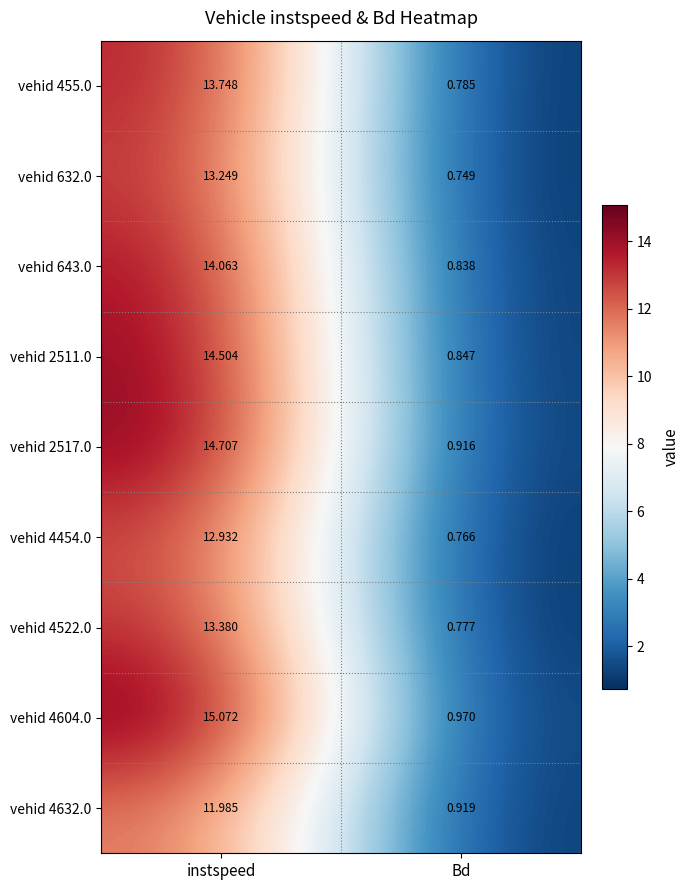

At which category is the sum across all series the highest?

instspeed